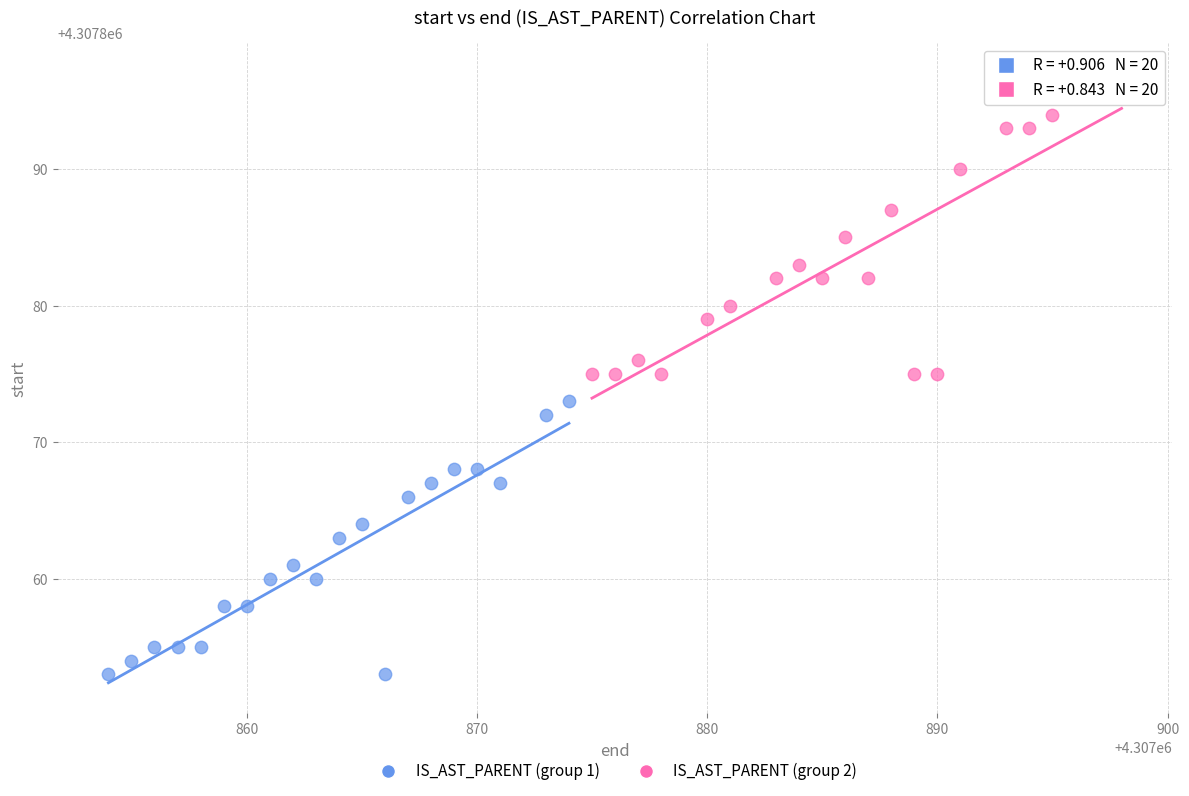

Which series reaches the maximum Y coordinate?

IS_AST_PARENT (group 2)